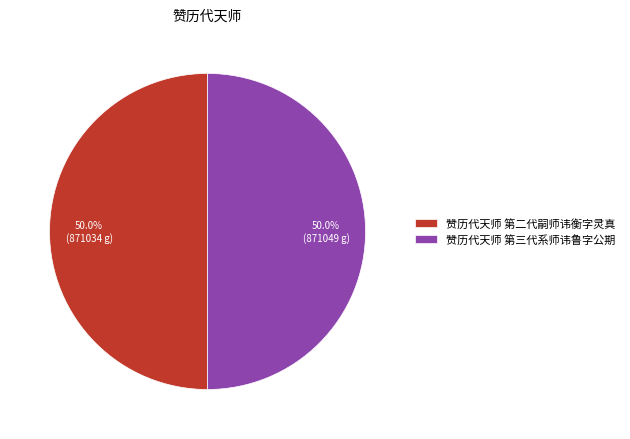

The 赞历代天师 第二代嗣师讳衡字灵真 slice represents 50% of the pie. True or false?

True